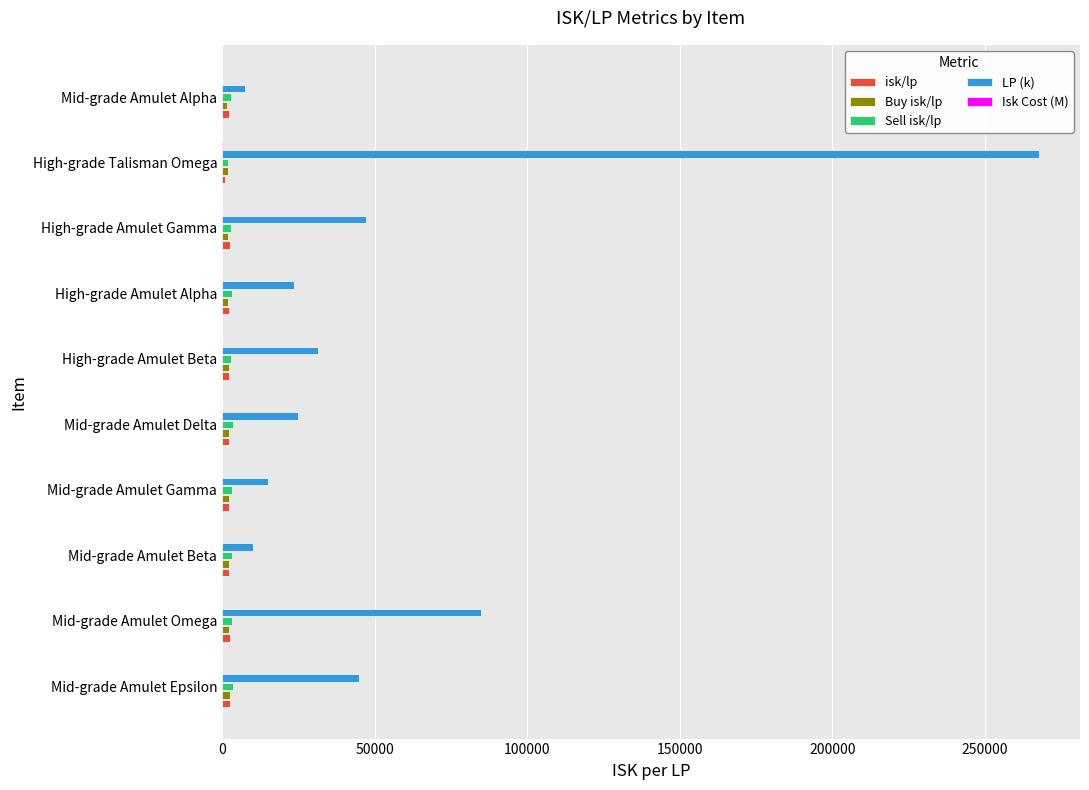

At which category is the sum across all series the highest?

High-grade Talisman Omega